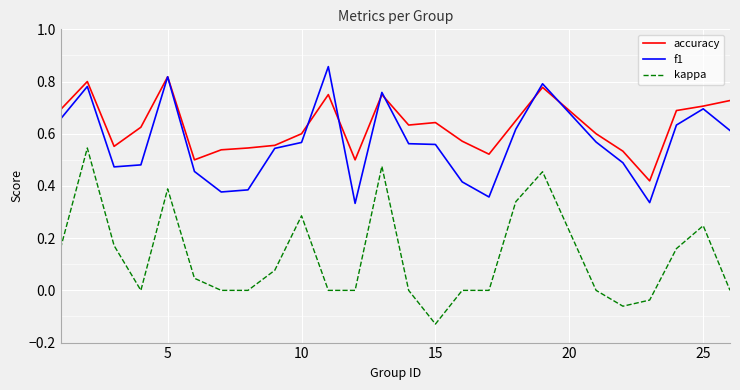

Which series has the largest total across all categories?

accuracy